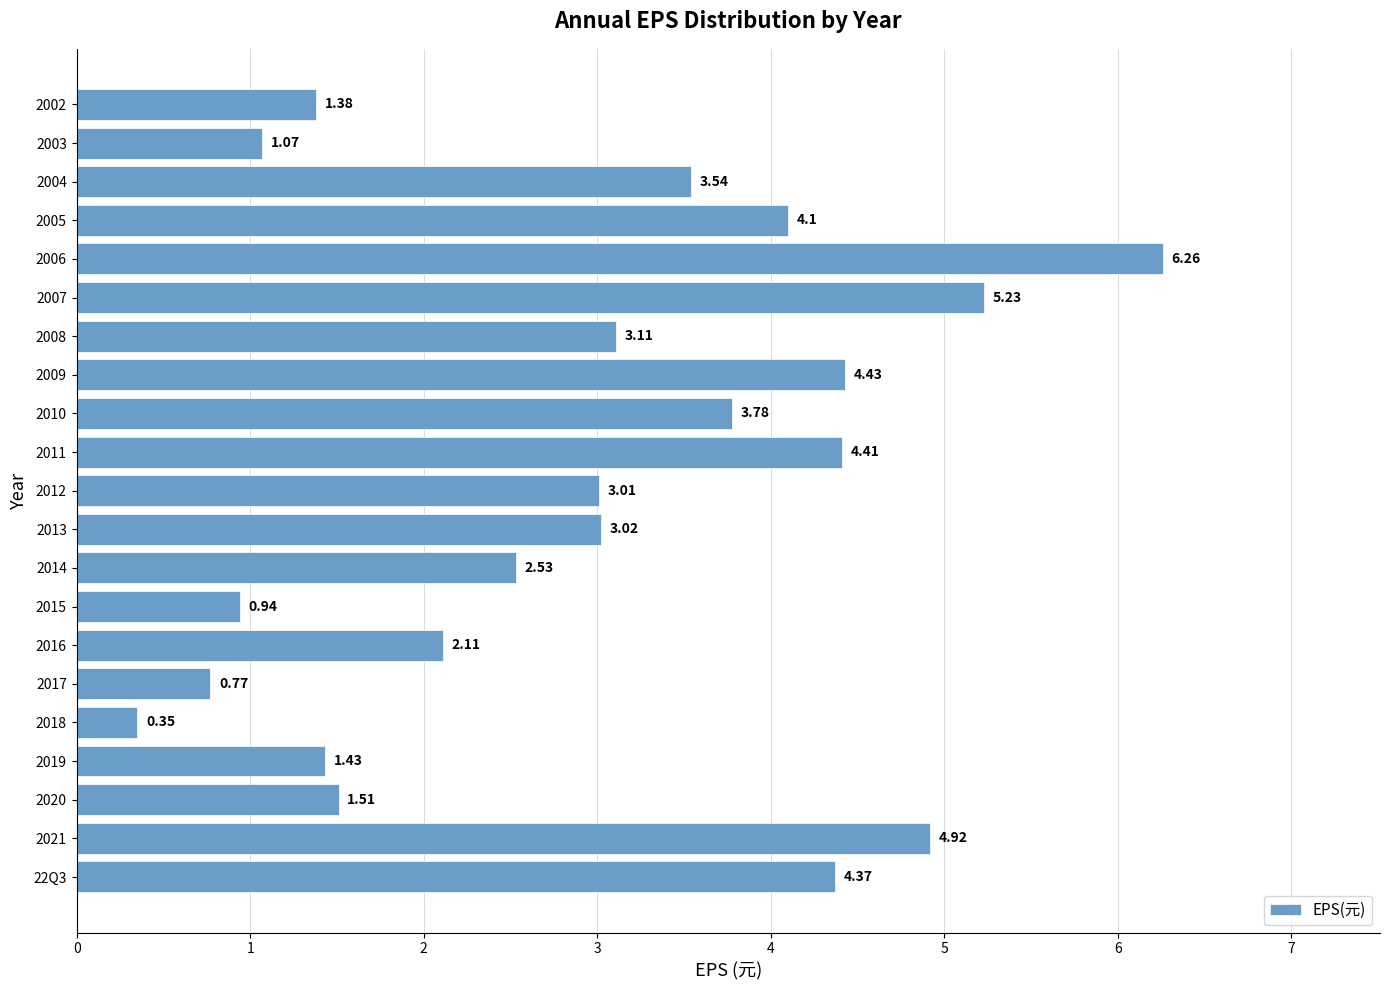

Rank the categories by value from highest to lowest.

2006, 2007, 2021, 2009, 2011, 22Q3, 2005, 2010, 2004, 2008, 2013, 2012, 2014, 2016, 2020, 2019, 2002, 2003, 2015, 2017, 2018